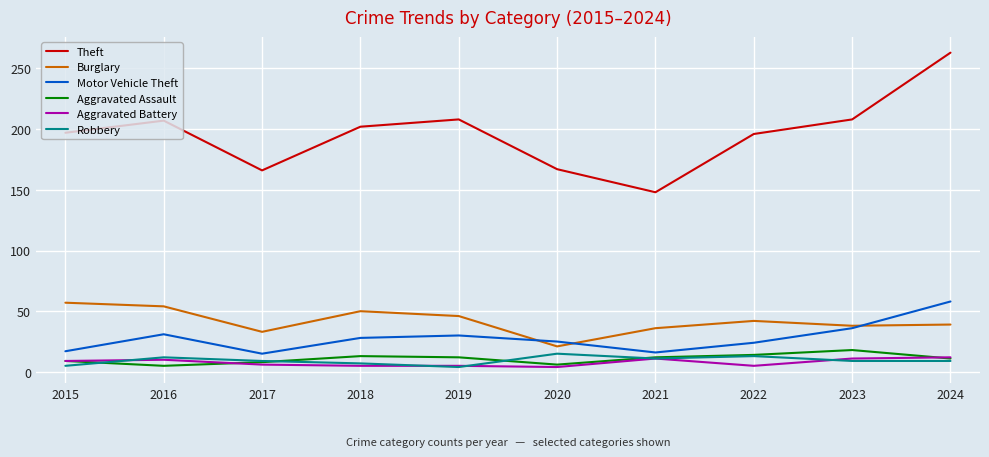

How many lines are shown in the chart?

6